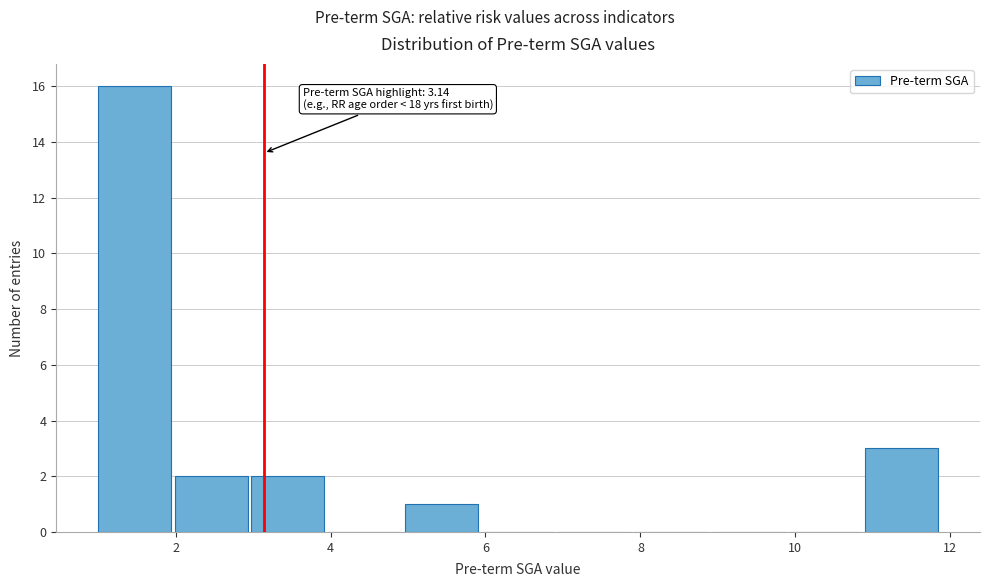

Over which range of the x-axis is the bar tallest?

1.0 to 2.0